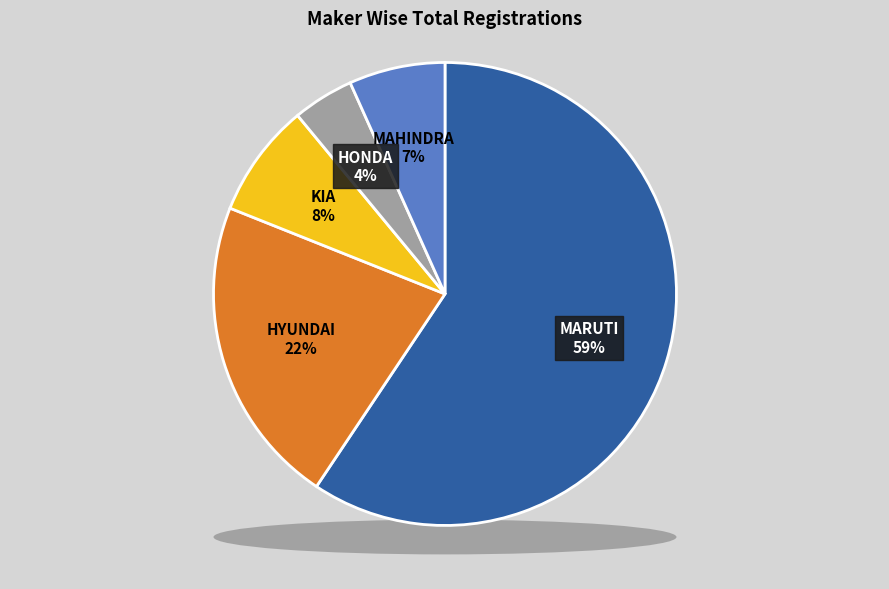

Does HONDA CARS INDIA LTD account for over 50% of the chart?

No